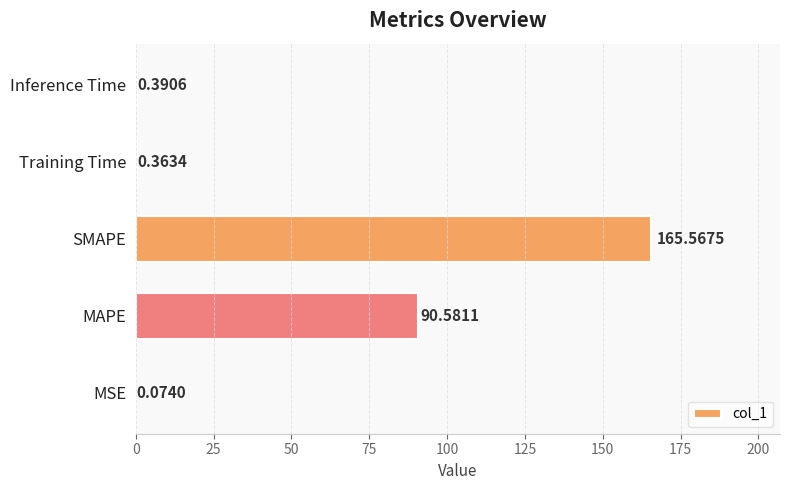

Which category has the highest value across all series?

SMAPE